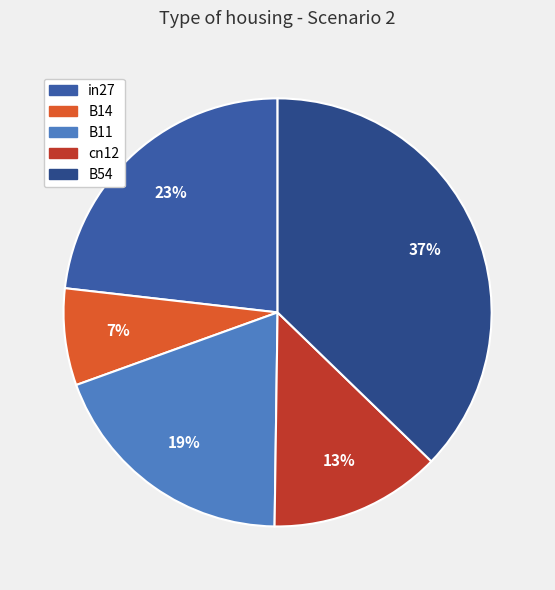

Does B14 account for over 50% of the chart?

No